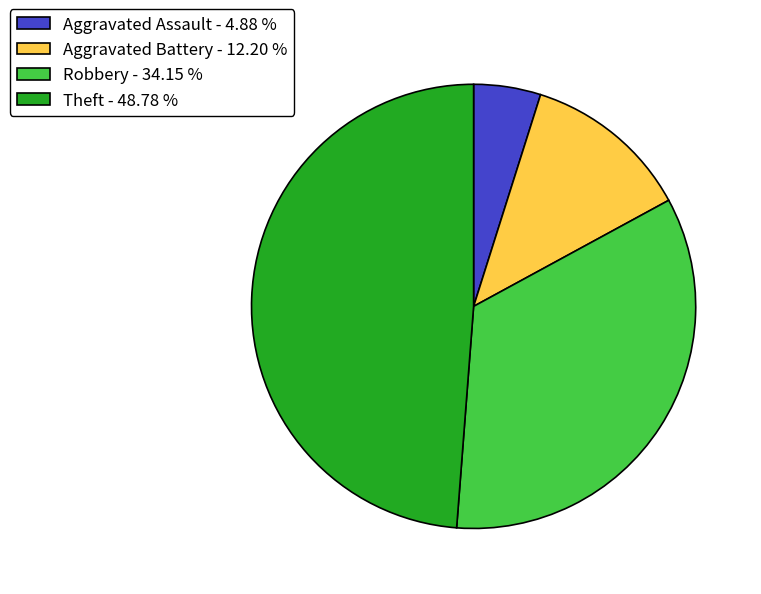

Is Robbery - 34.15 % the majority of the pie?

No